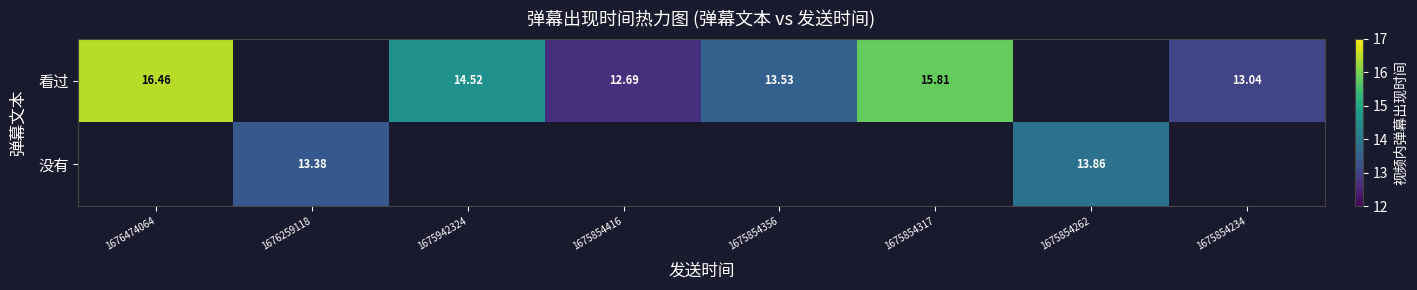

Which category has the highest value across all series?

1676474064